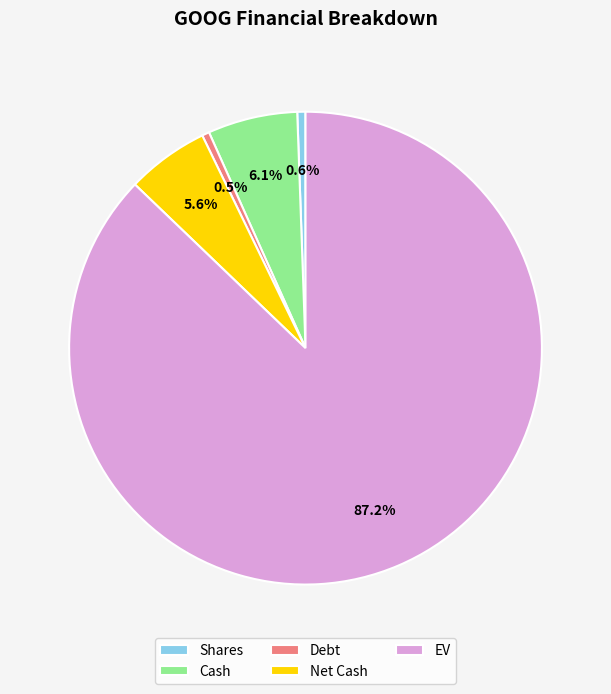

To the nearest percent, what is the difference between the largest and smallest slice percentages?

87%